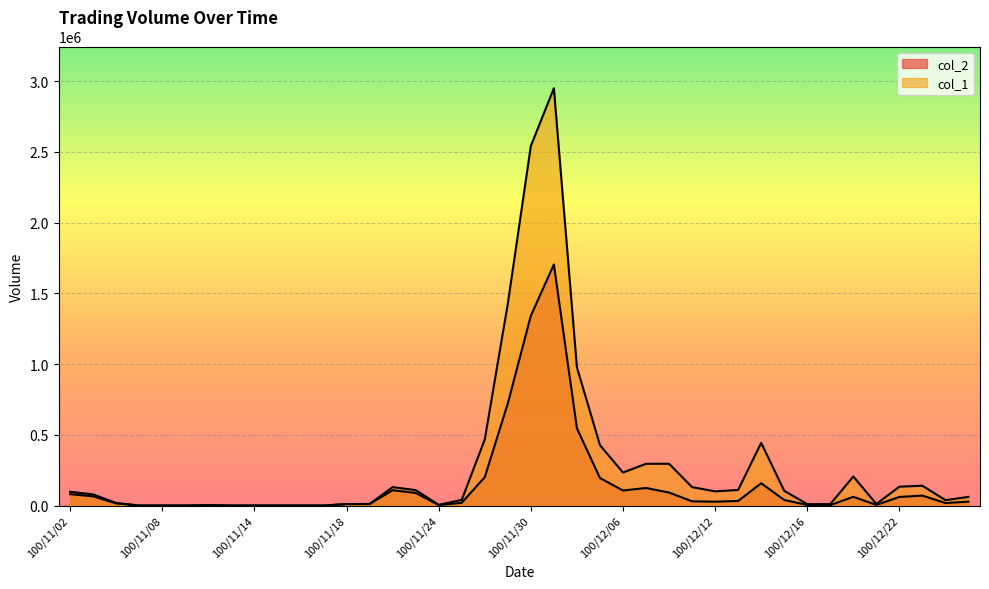

At which category is the sum across all series the highest?

100/12/01